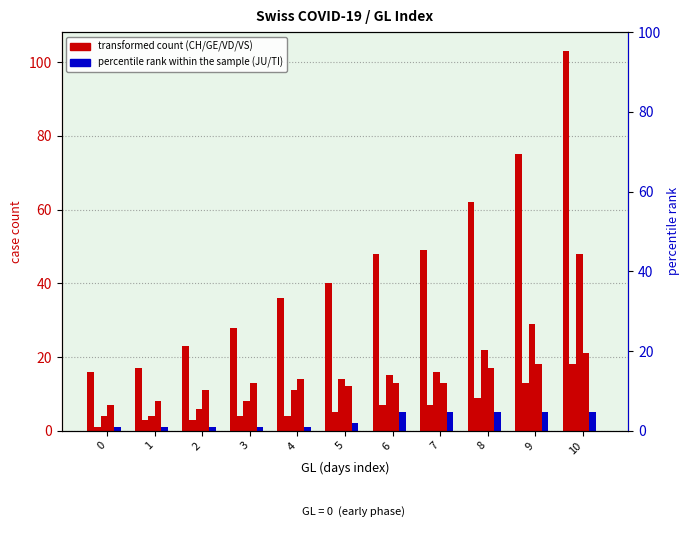

What is the difference between the maximum and minimum values in the GE series?

17